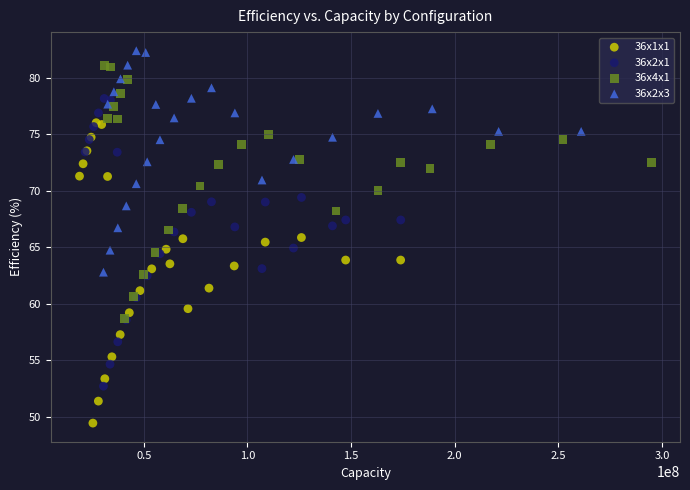

Which series contains the lowest Y value?

36x1x1